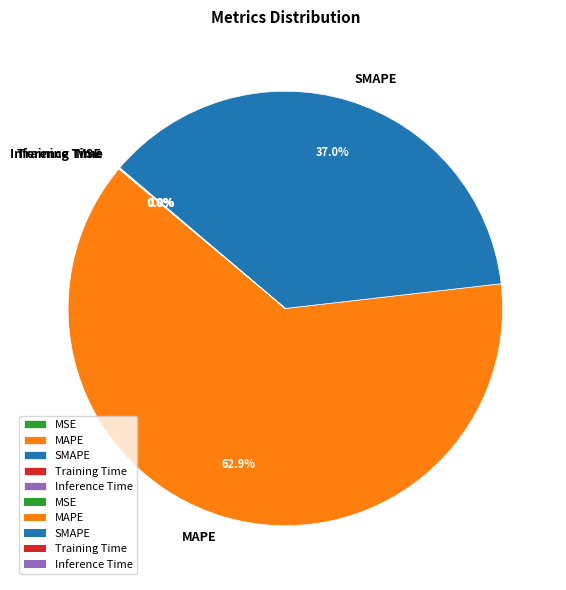

Which category has the biggest portion of the pie?

MAPE